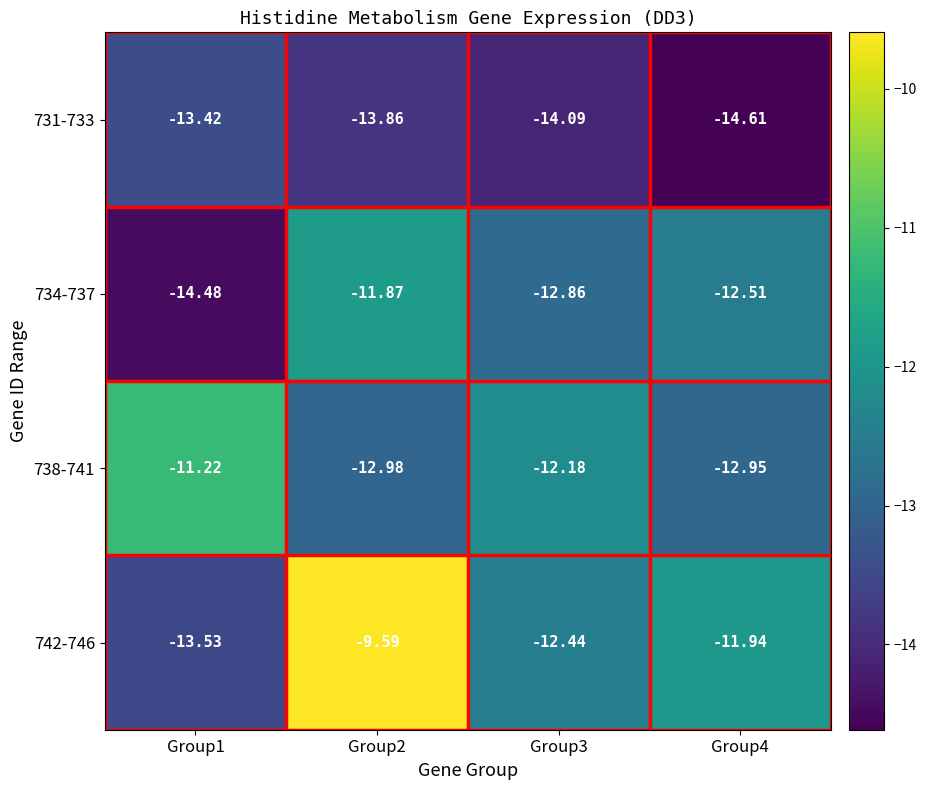

Is the value of 731-733 at Group4 greater than the value of 742-746 at Group2?

No